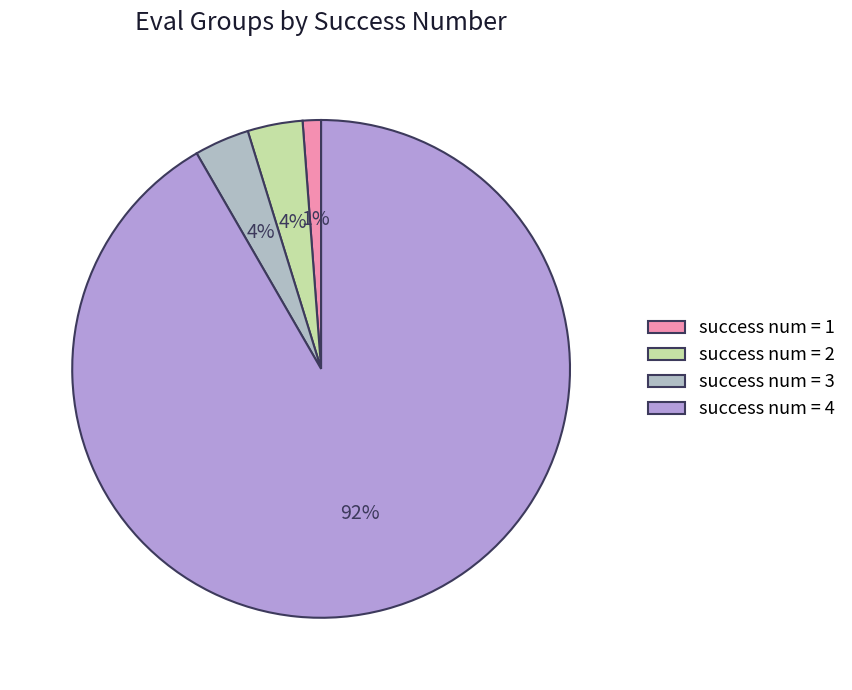

Count the number of slices in the pie.

4